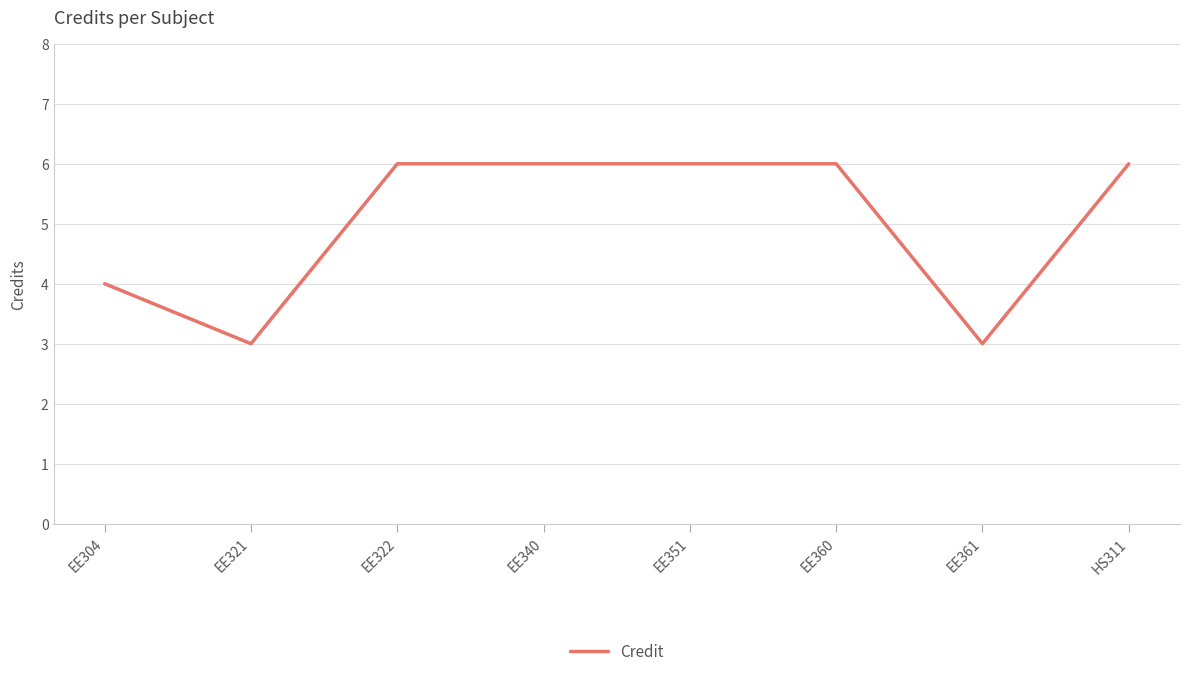

What is the greatest value displayed?

6